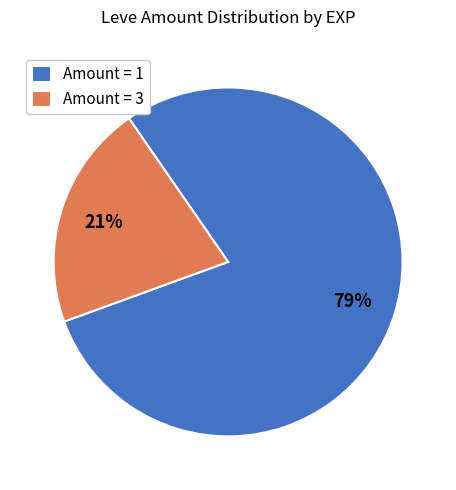

Does any single category account for the majority?

Yes